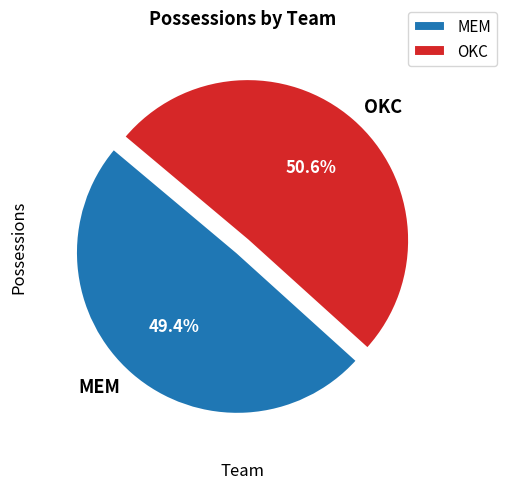

How many segments does this pie chart have?

2